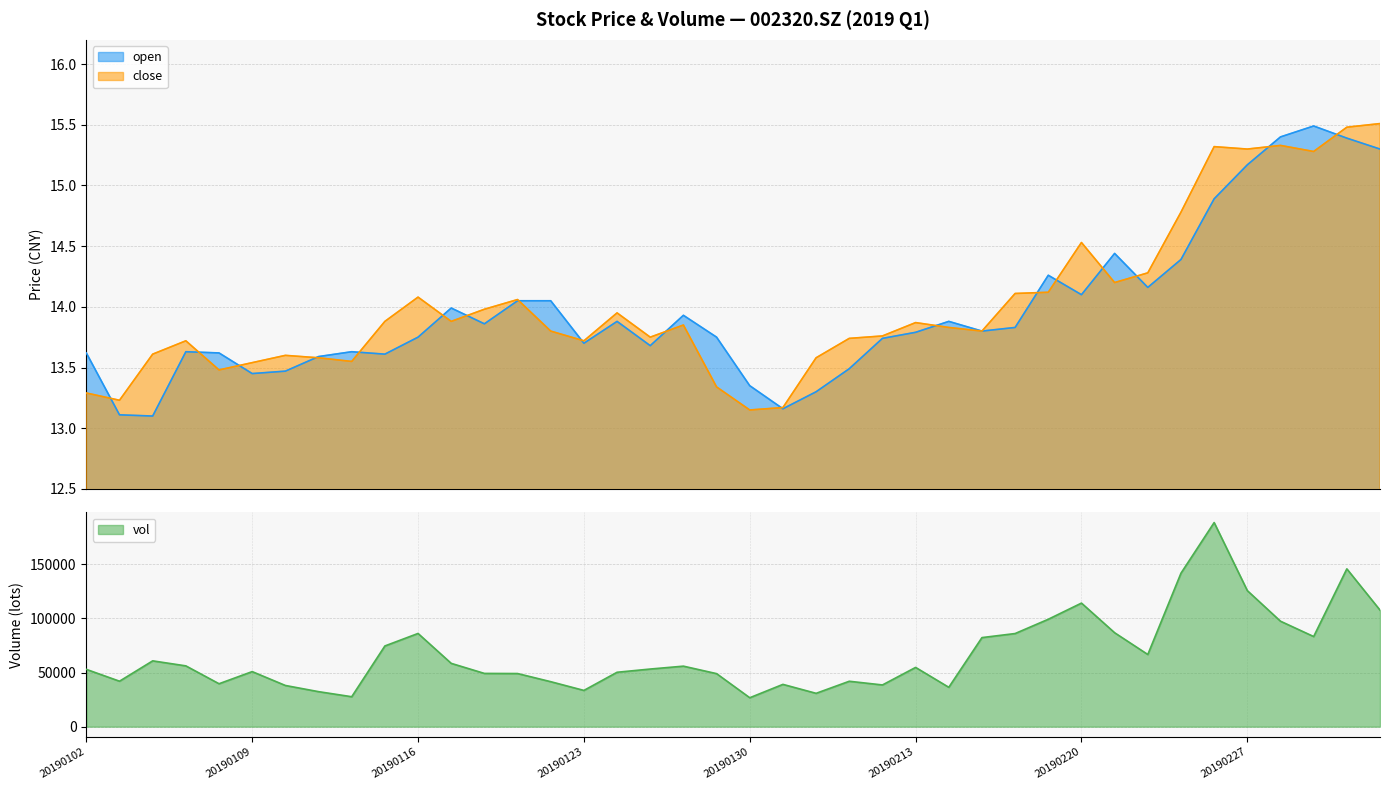

Reading right to left, transcribe all the data shown in this chart.

open: 20190305=15.3	20190304=15.4	20190301=15.5	20190228=15.4	20190227=15.2	20190226=14.9	20190225=14.4	20190222=14.2	20190221=14.4	20190220=14.1	20190219=14.3	20190218=13.8	20190215=13.8	20190214=13.9	20190213=13.8	20190212=13.7	20190211=13.5	20190201=13.3	20190131=13.2	20190130=13.3	20190129=13.8	20190128=13.9	20190125=13.7	20190124=13.9	20190123=13.7	20190122=14.1	20190121=14.1	20190118=13.9	20190117=14.0	20190116=13.8	20190115=13.6	20190114=13.6	20190111=13.6	20190110=13.5	20190109=13.4	20190108=13.6	20190107=13.6	20190104=13.1	20190103=13.1	20190102=13.6
close: 20190305=15.5	20190304=15.5	20190301=15.3	20190228=15.3	20190227=15.3	20190226=15.3	20190225=14.8	20190222=14.3	20190221=14.2	20190220=14.5	20190219=14.1	20190218=14.1	20190215=13.8	20190214=13.8	20190213=13.9	20190212=13.8	20190211=13.7	20190201=13.6	20190131=13.2	20190130=13.2	20190129=13.3	20190128=13.8	20190125=13.8	20190124=13.9	20190123=13.7	20190122=13.8	20190121=14.1	20190118=14.0	20190117=13.9	20190116=14.1	20190115=13.9	20190114=13.6	20190111=13.6	20190110=13.6	20190109=13.5	20190108=13.5	20190107=13.7	20190104=13.6	20190103=13.2	20190102=13.3
vol: 20190305=107608.3	20190304=145701.3	20190301=83207.1	20190228=97363.0	20190227=125608.6	20190226=188436.0	20190225=141706.7	20190222=66633.5	20190221=86712.4	20190220=114085.2	20190219=99165.0	20190218=85980.8	20190215=82233.1	20190214=36347.3	20190213=54706.5	20190212=38513.1	20190211=41919.2	20190201=30780.4	20190131=39043.8	20190130=26709.1	20190129=48954.6	20190128=55868.3	20190125=53199.6	20190124=50226.0	20190123=33467.4	20190122=41526.1	20190121=49050.2	20190118=49158.7	20190117=58443.6	20190116=86057.3	20190115=74513.0	20190114=27639.6	20190111=32330.3	20190110=38034.6	20190109=50830.2	20190108=39633.8	20190107=56126.9	20190104=60755.8	20190103=41969.5	20190102=52899.6